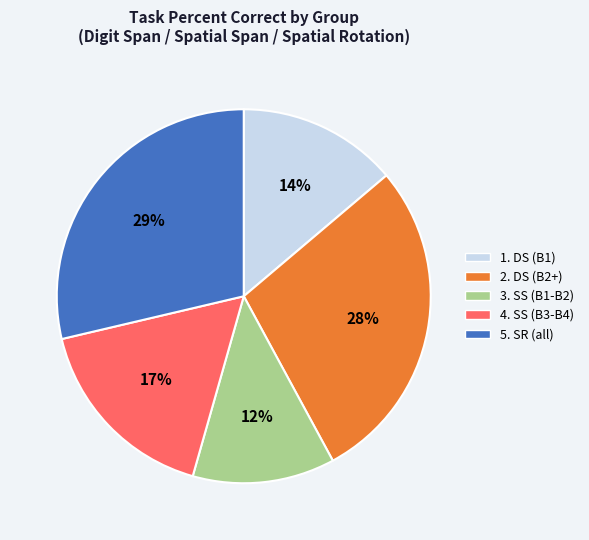

To the nearest percent, what is the average slice percentage?

20%